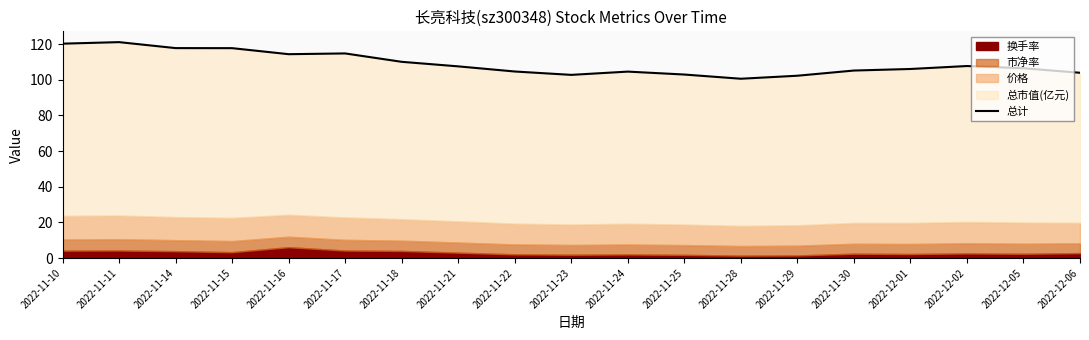

Reading left to right, list all the values displayed in this chart.

2022-11-10=120.2	2022-11-11=121.1	2022-11-14=117.7	2022-11-15=117.7	2022-11-16=114.3	2022-11-17=114.7	2022-11-18=110.0	2022-11-21=107.5	2022-11-22=104.6	2022-11-23=102.7	2022-11-24=104.5	2022-11-25=102.9	2022-11-28=100.5	2022-11-29=102.2	2022-11-30=105.1	2022-12-01=106.0	2022-12-02=107.7	2022-12-05=106.4	2022-12-06=103.9